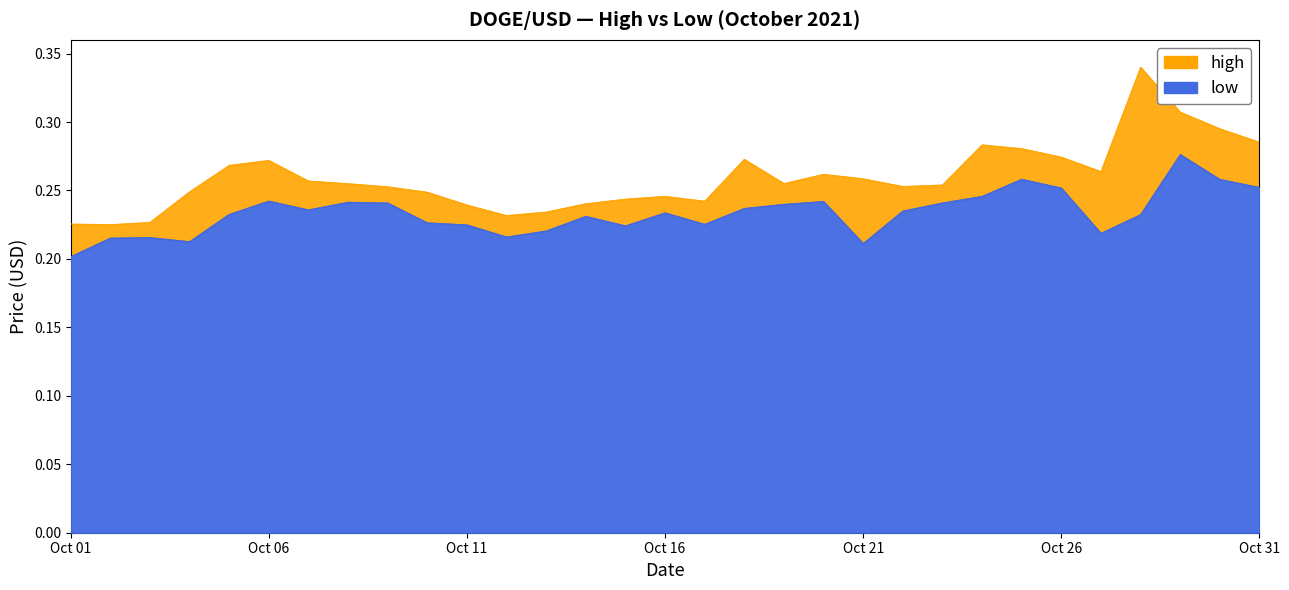

What are all the series names shown in the legend?

high, low